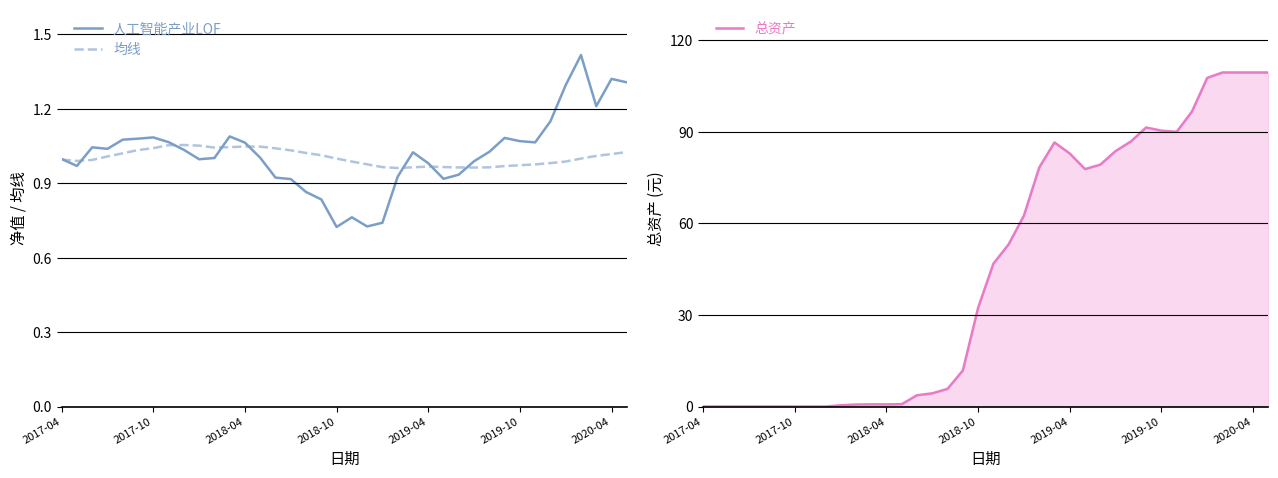

Which series has the widest spread of values?

总资产